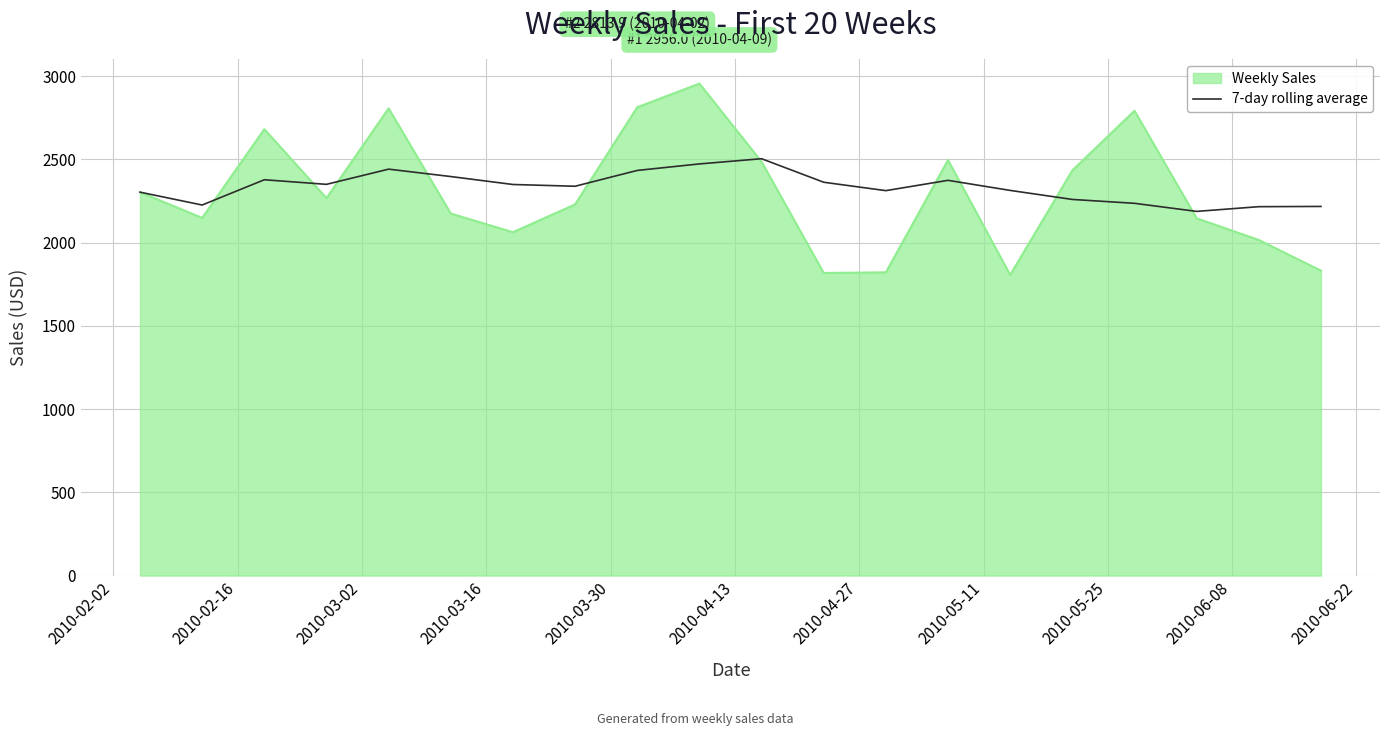

Which series has the largest range (max minus min)?

Weekly Sales